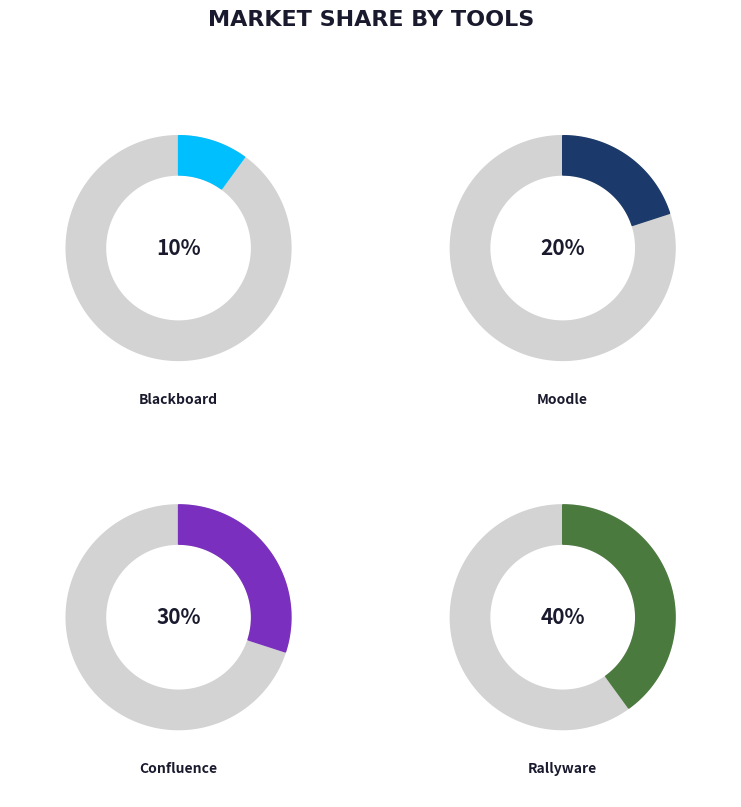

Rank the categories by value from highest to lowest.

Rallyware, Confluence, Moodle, Blackboard